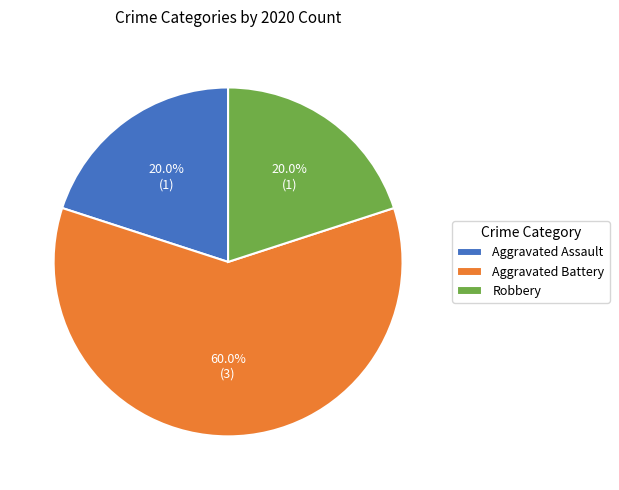

Which slice is the largest?

Aggravated Battery